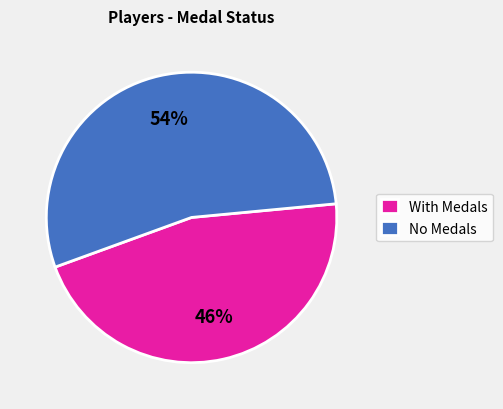

How many slices are in this pie chart?

2